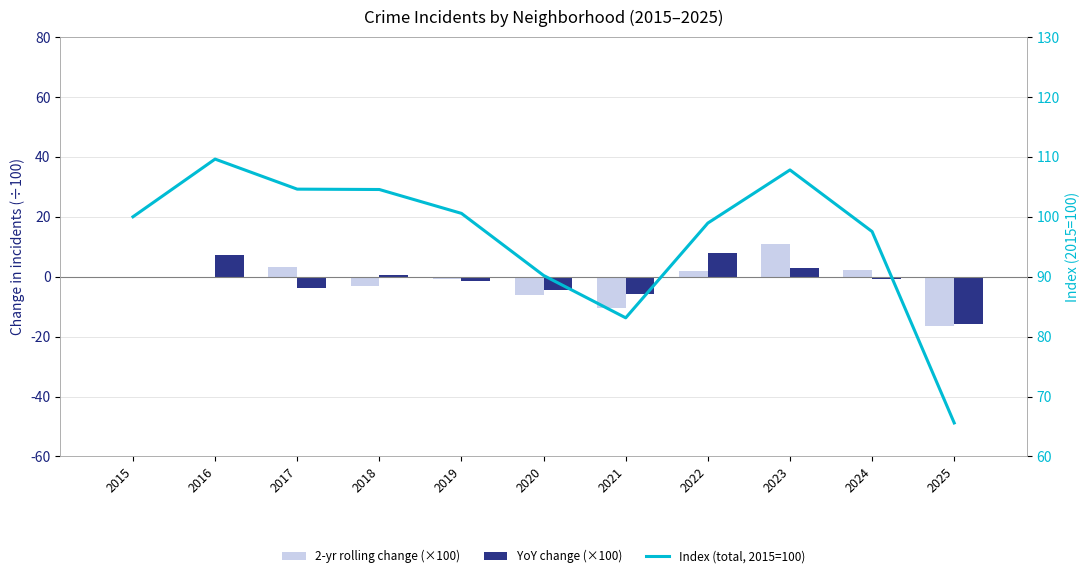

Which has a higher value, 2024 or 2018?

2024